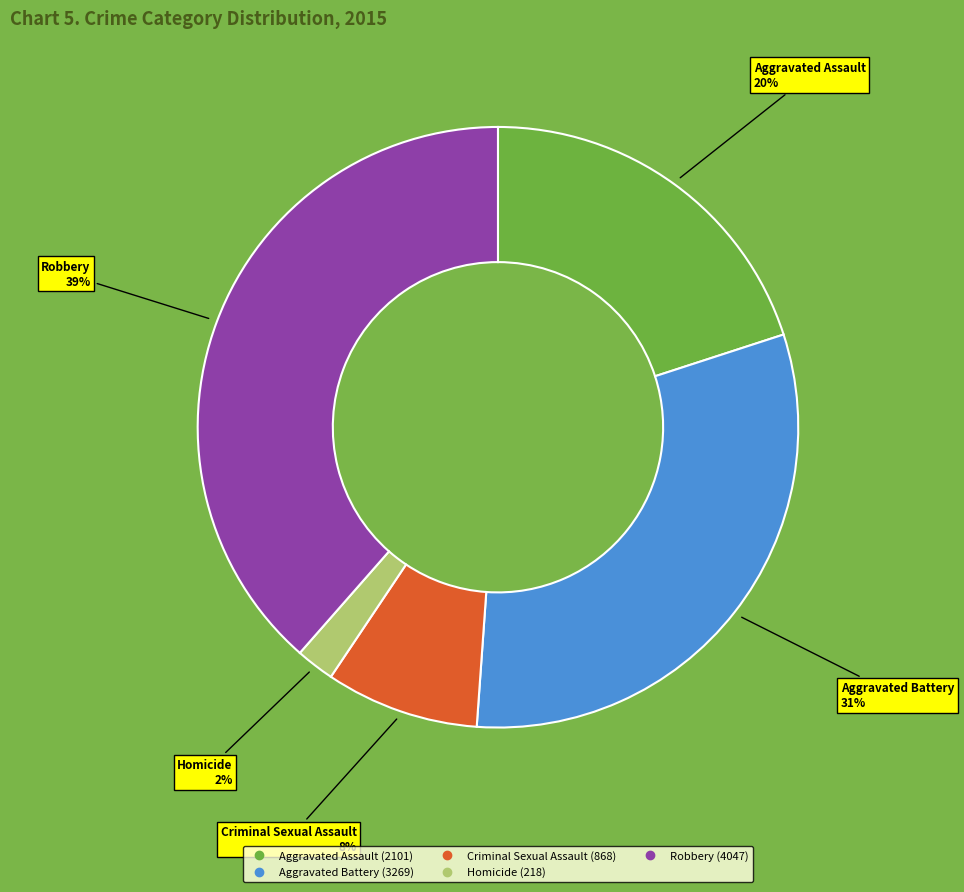

Is there any slice that represents more than half of the pie?

No